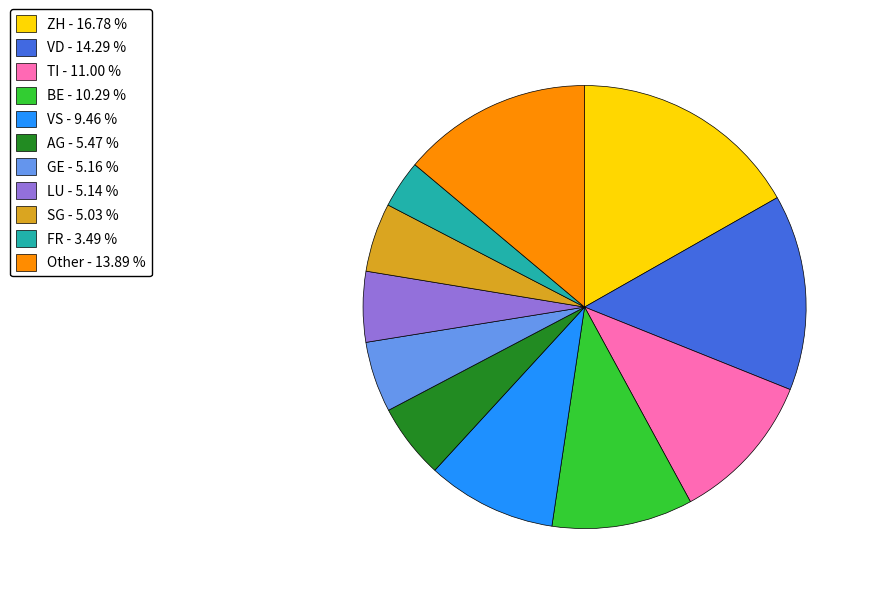

Do VS - 9.46 % and GE - 5.16 % together represent more than half of the pie?

No